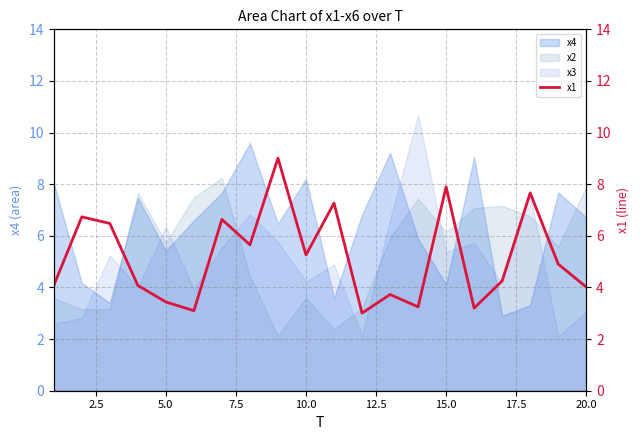

Which series ends up on top after the final intersection of x3 and x2?

x2